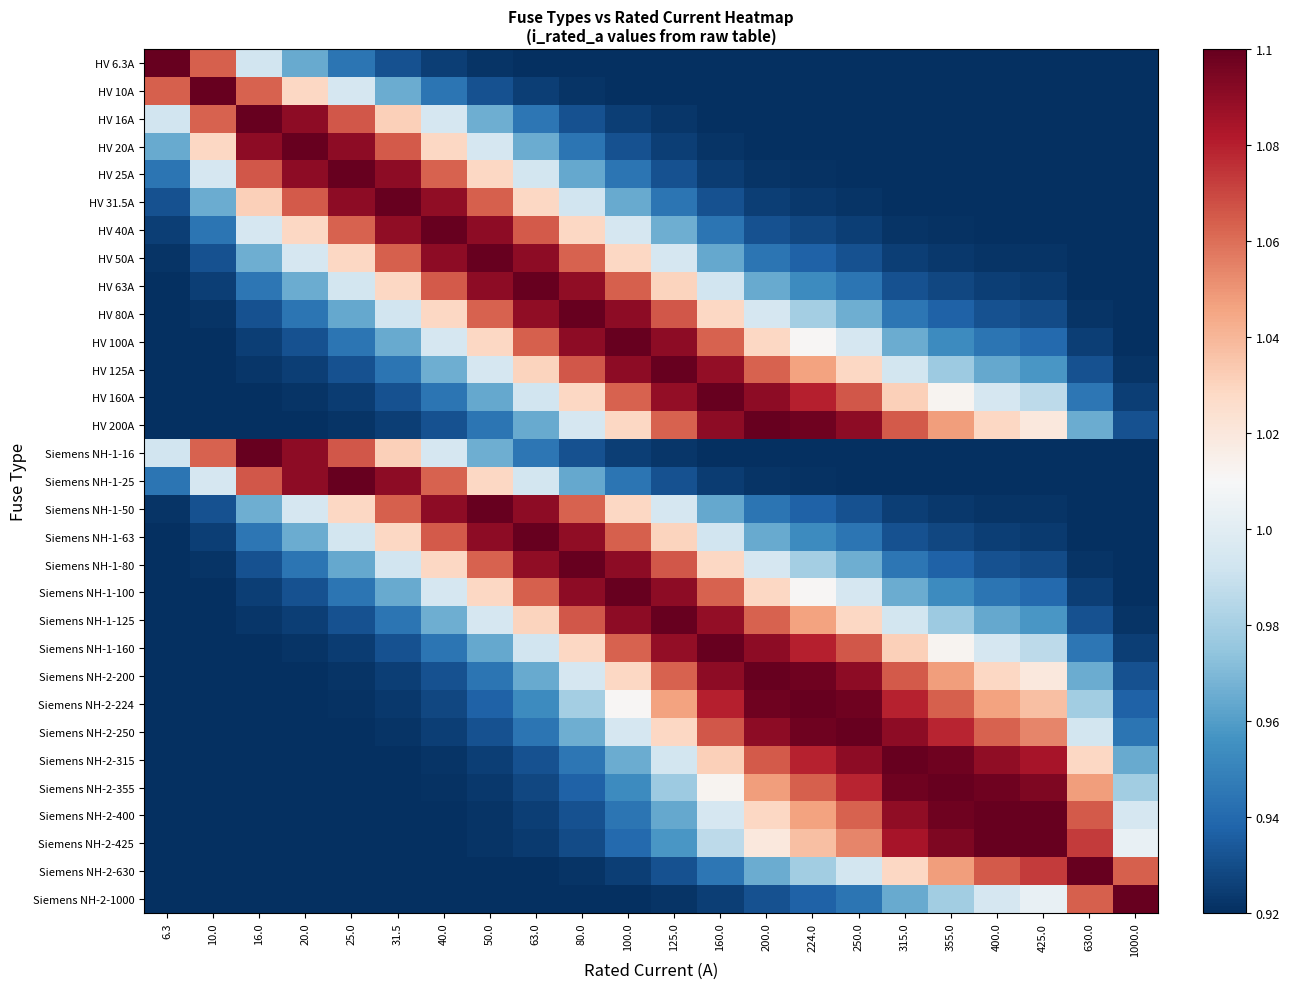

Which series changed the most between 40.0 and 250.0?

HV 40A